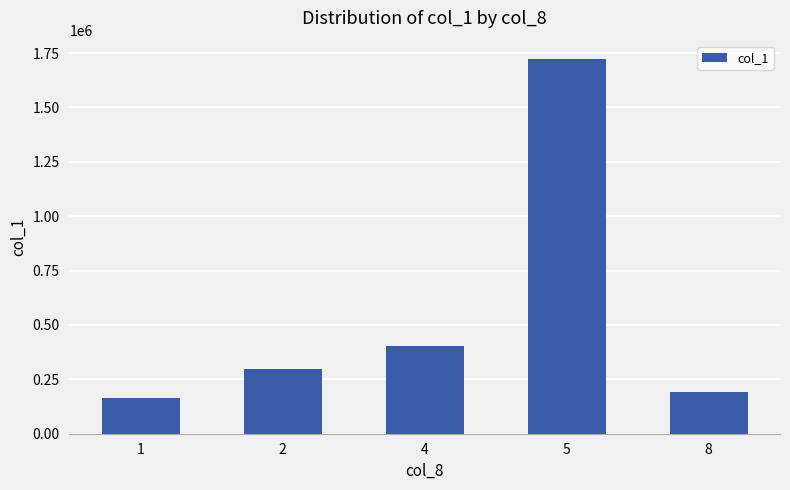

Reading left to right, transcribe all the data shown in this chart.

165000	297000	402000	1721000	193000